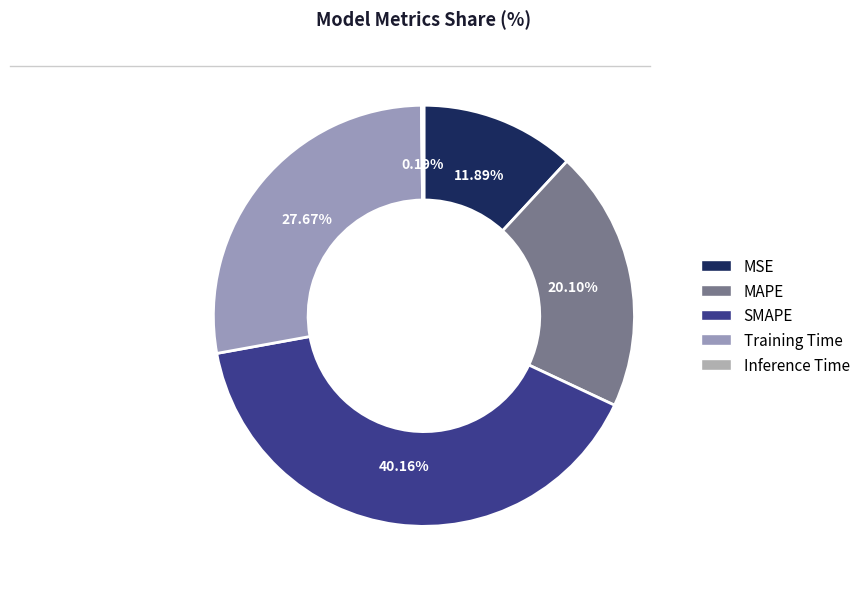

To the nearest percent, what is the combined percentage of Inference Time and MSE?

12%